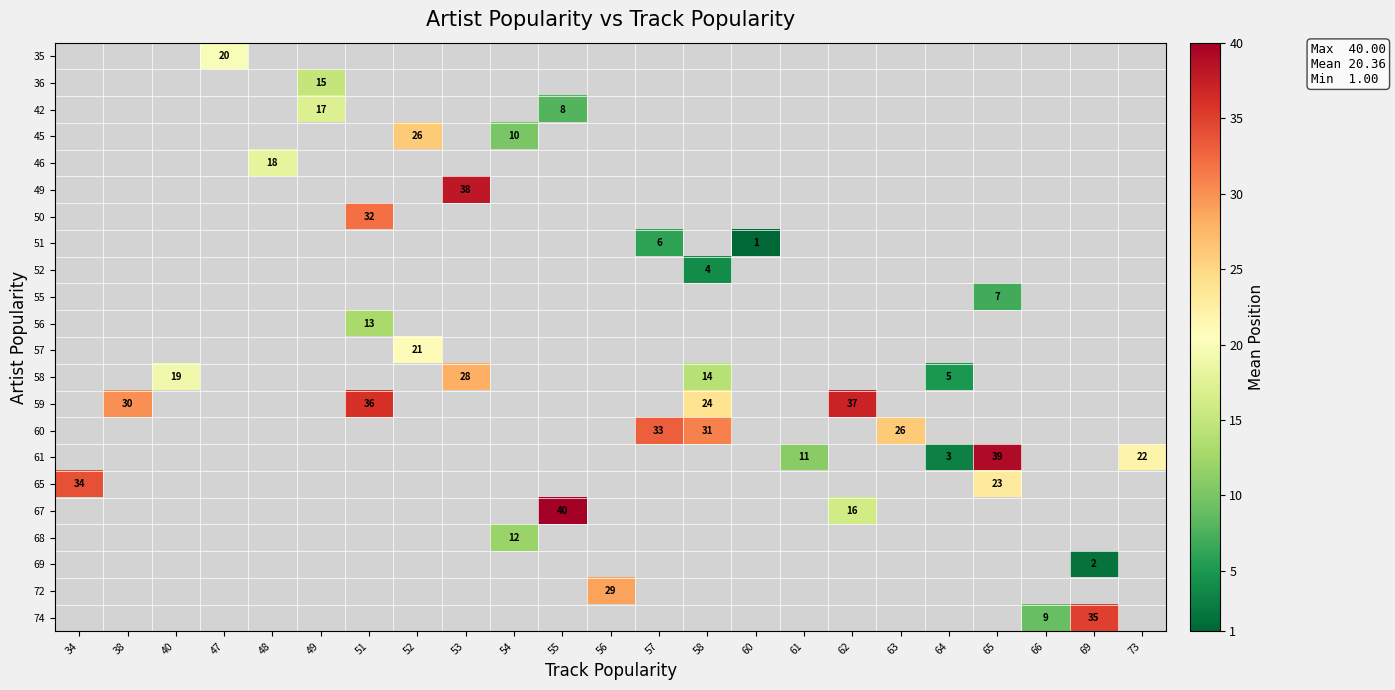

Is the value of 45 at 60 greater than the value of 46 at 51?

No